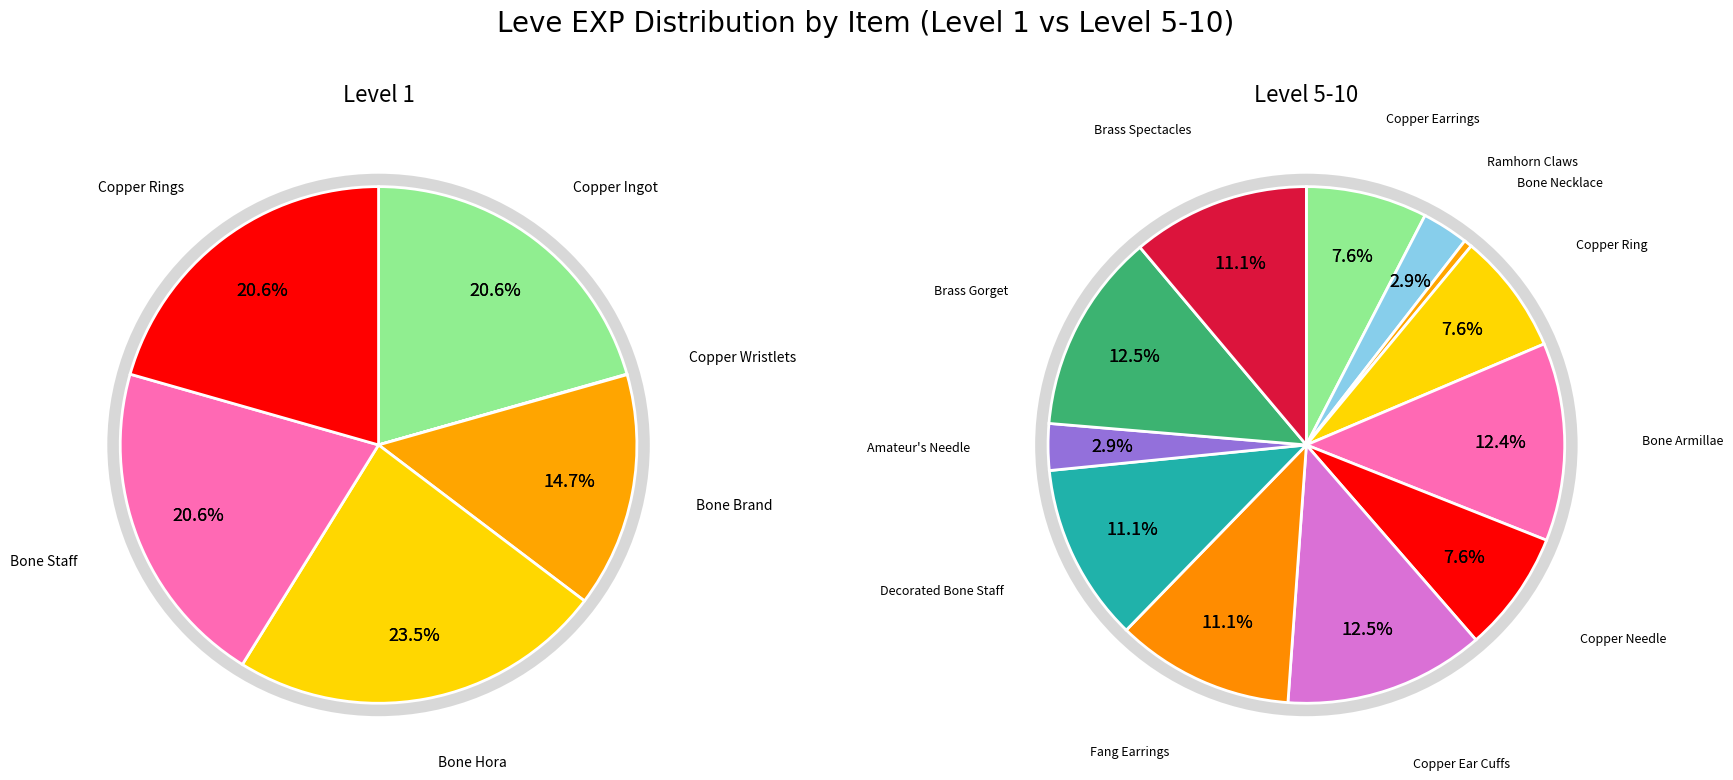

Approximately how many times larger is the value at Copper Needle compared to Copper Rings?

1.0